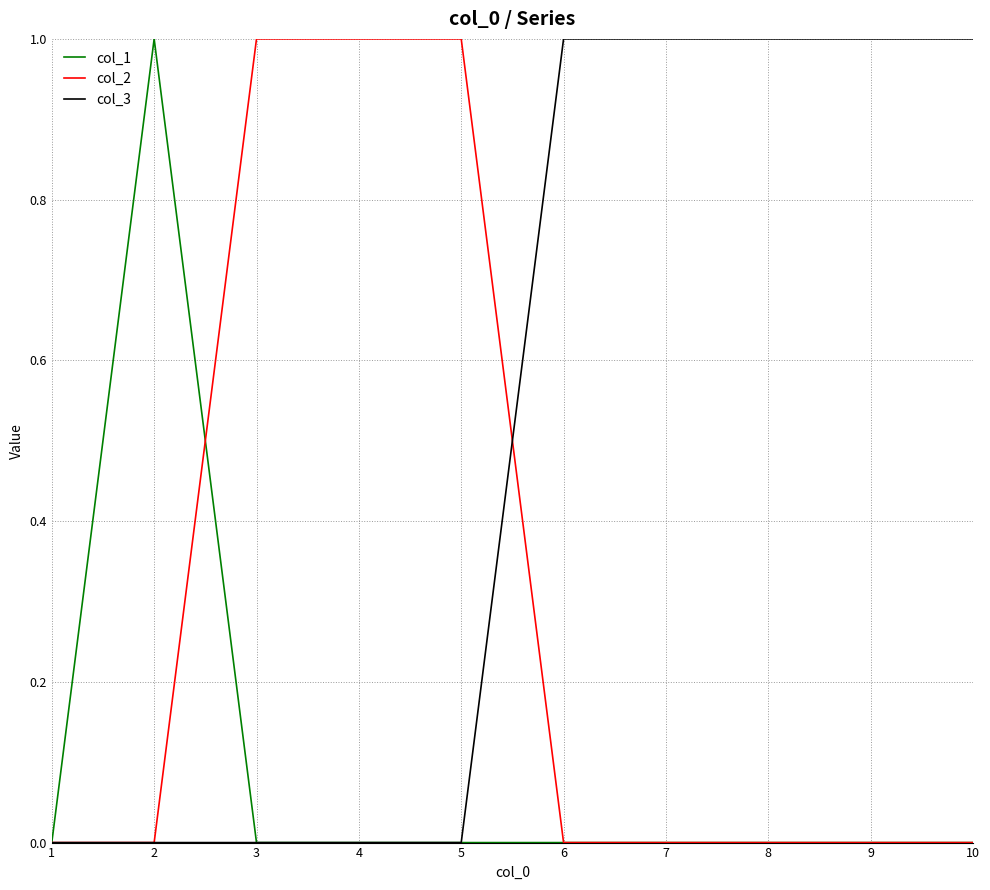

List the series in order of their overall mean, highest first.

col_3, col_2, col_1